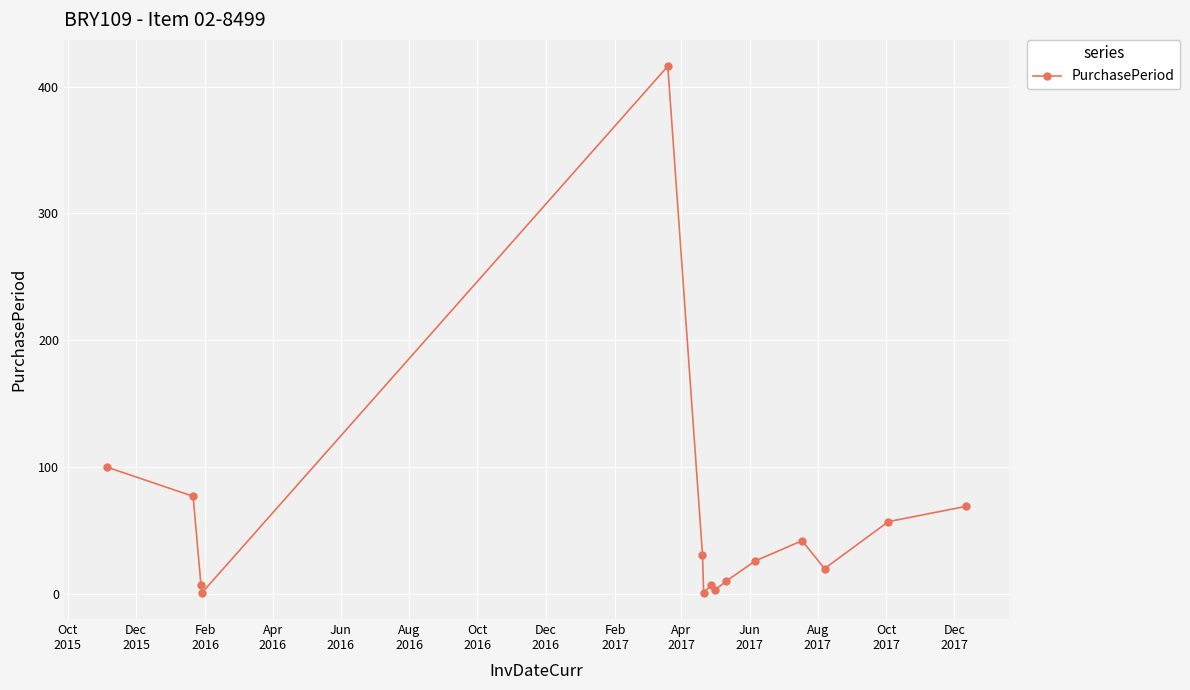

Does the chart display data point markers on the line(s)?

Yes